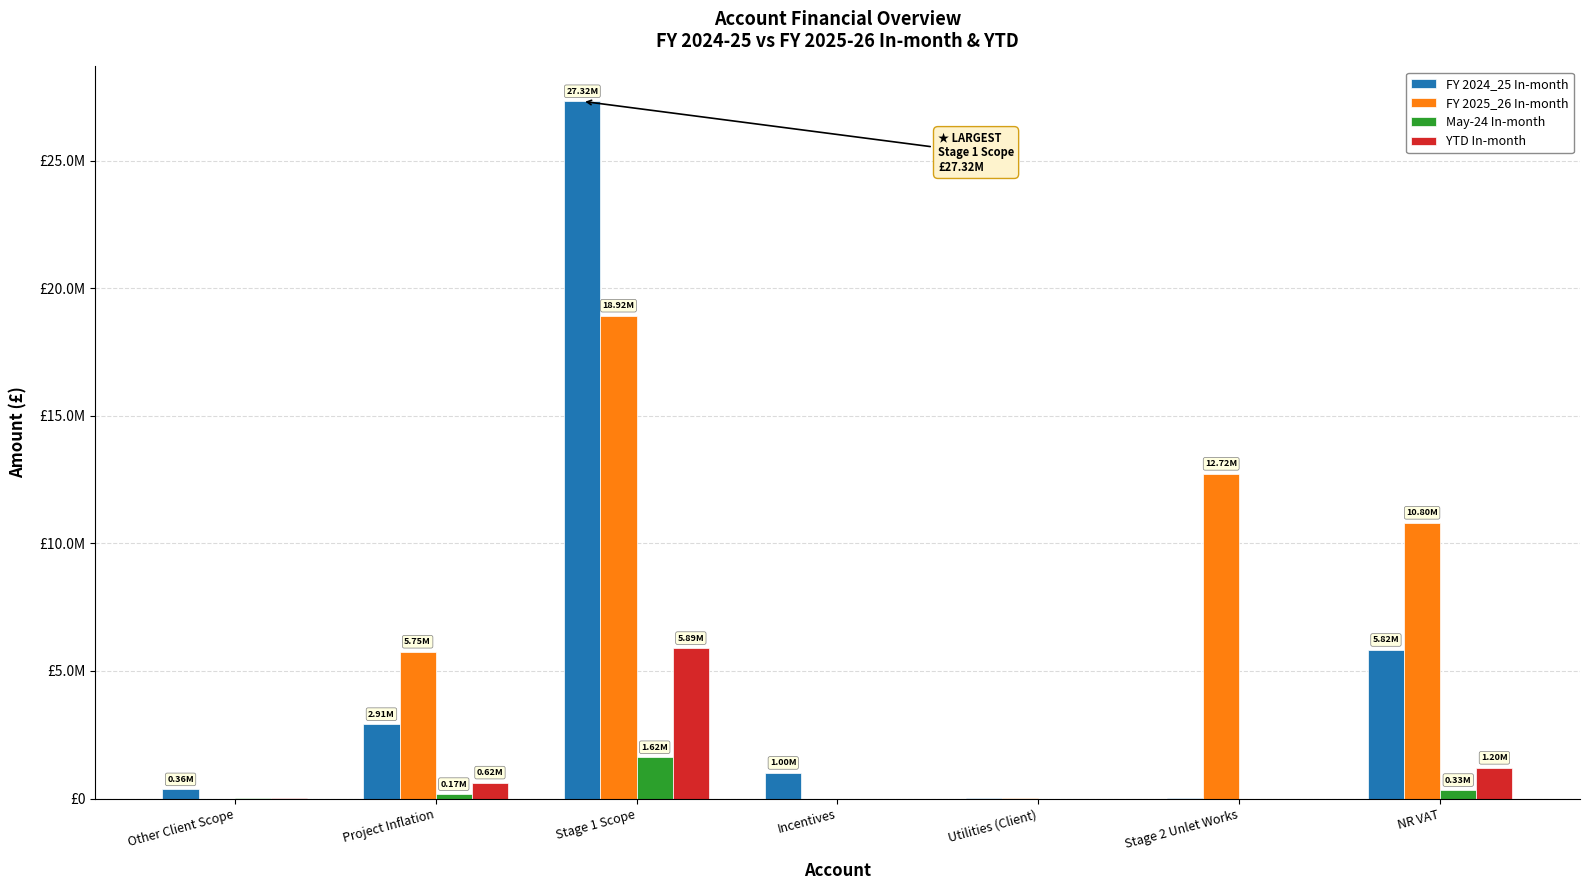

Are the bars grouped side by side (vs. stacked)?

Yes